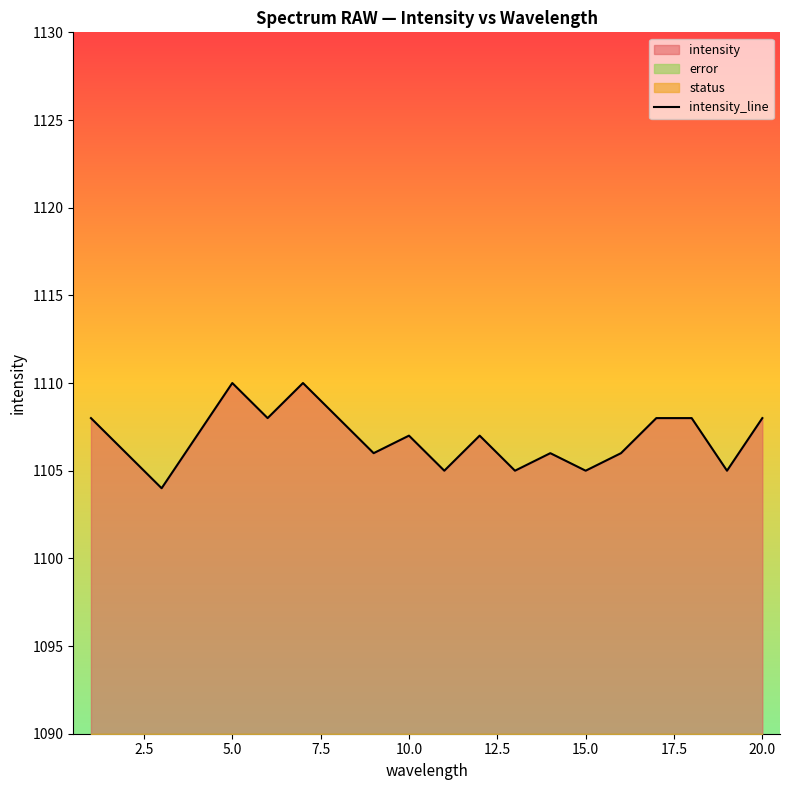

What is the maximum value shown in the chart?

1110